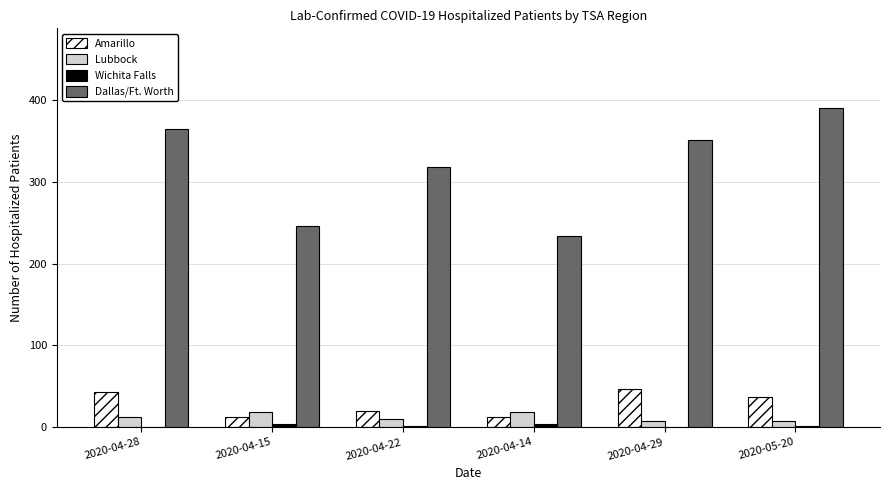

How many groups of bars are there?

6